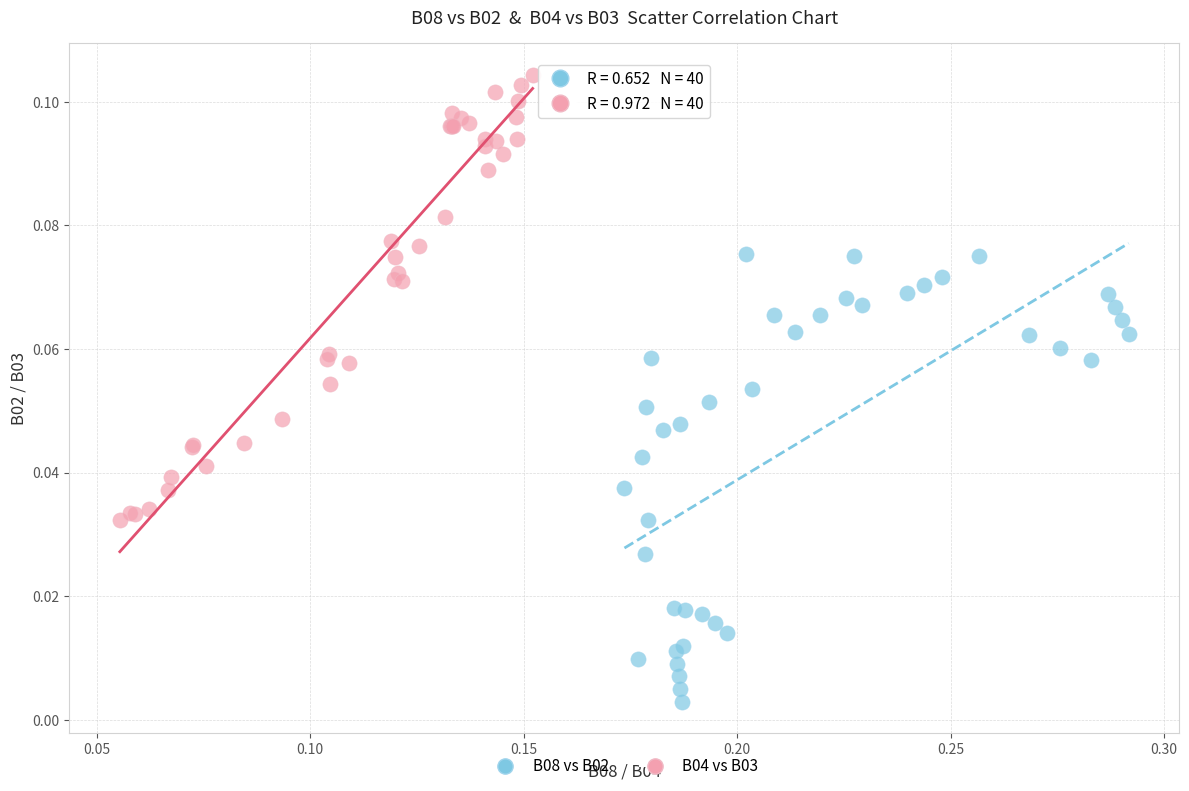

Which series reaches the minimum Y coordinate?

B08 vs B02